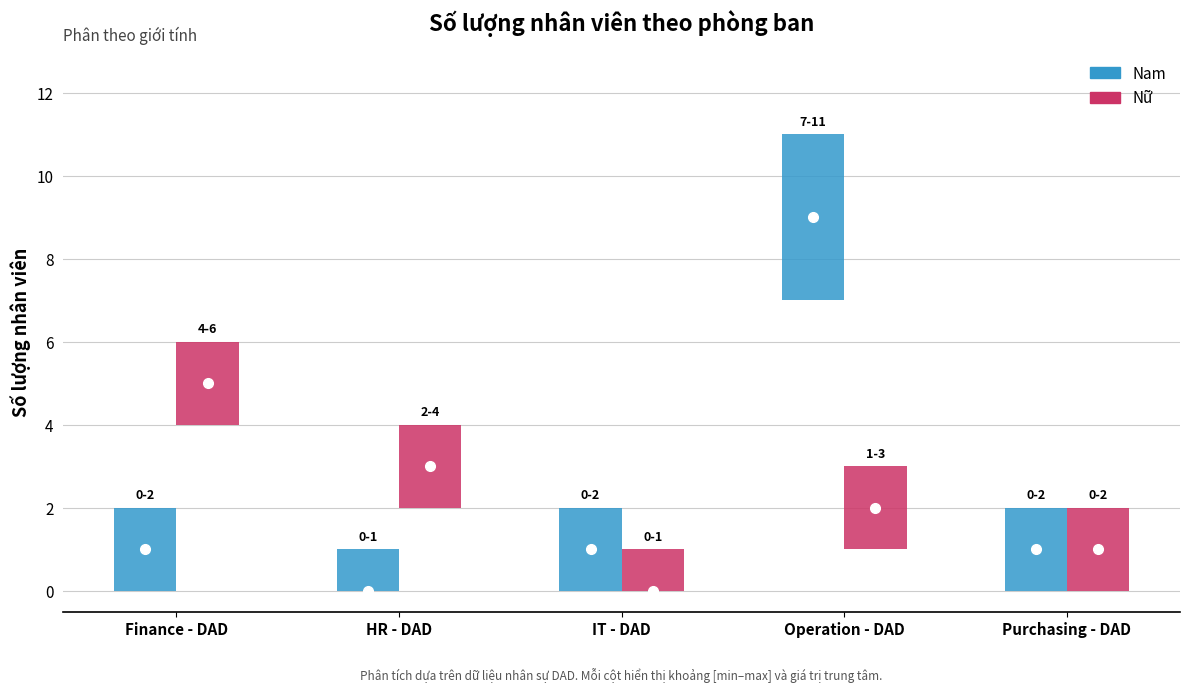

What position from the right is HR - DAD?

4